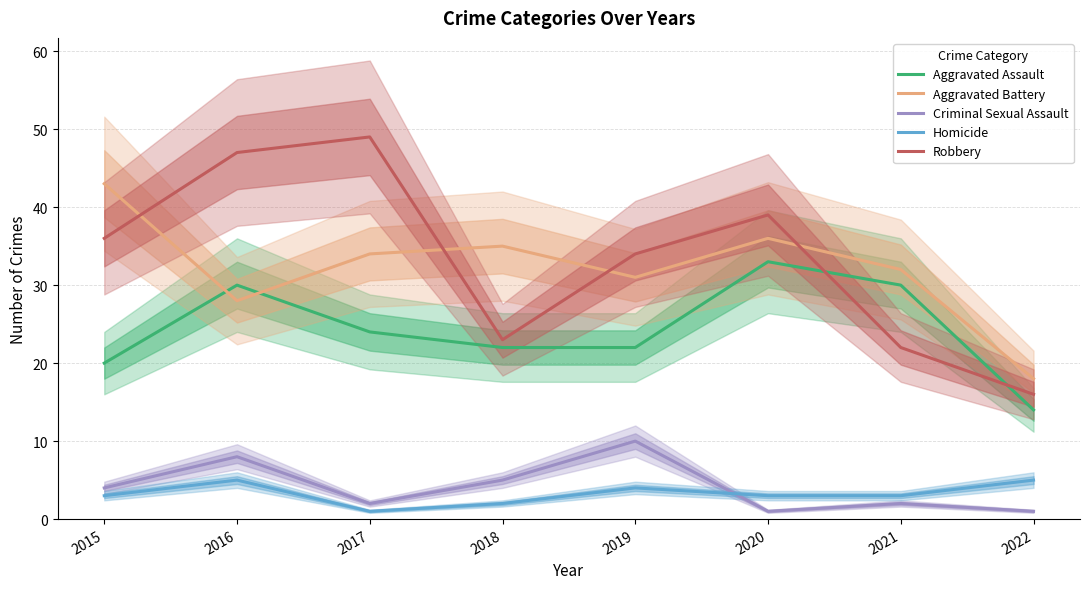

The Robbery series shows 81 at 2016. True or false?

False